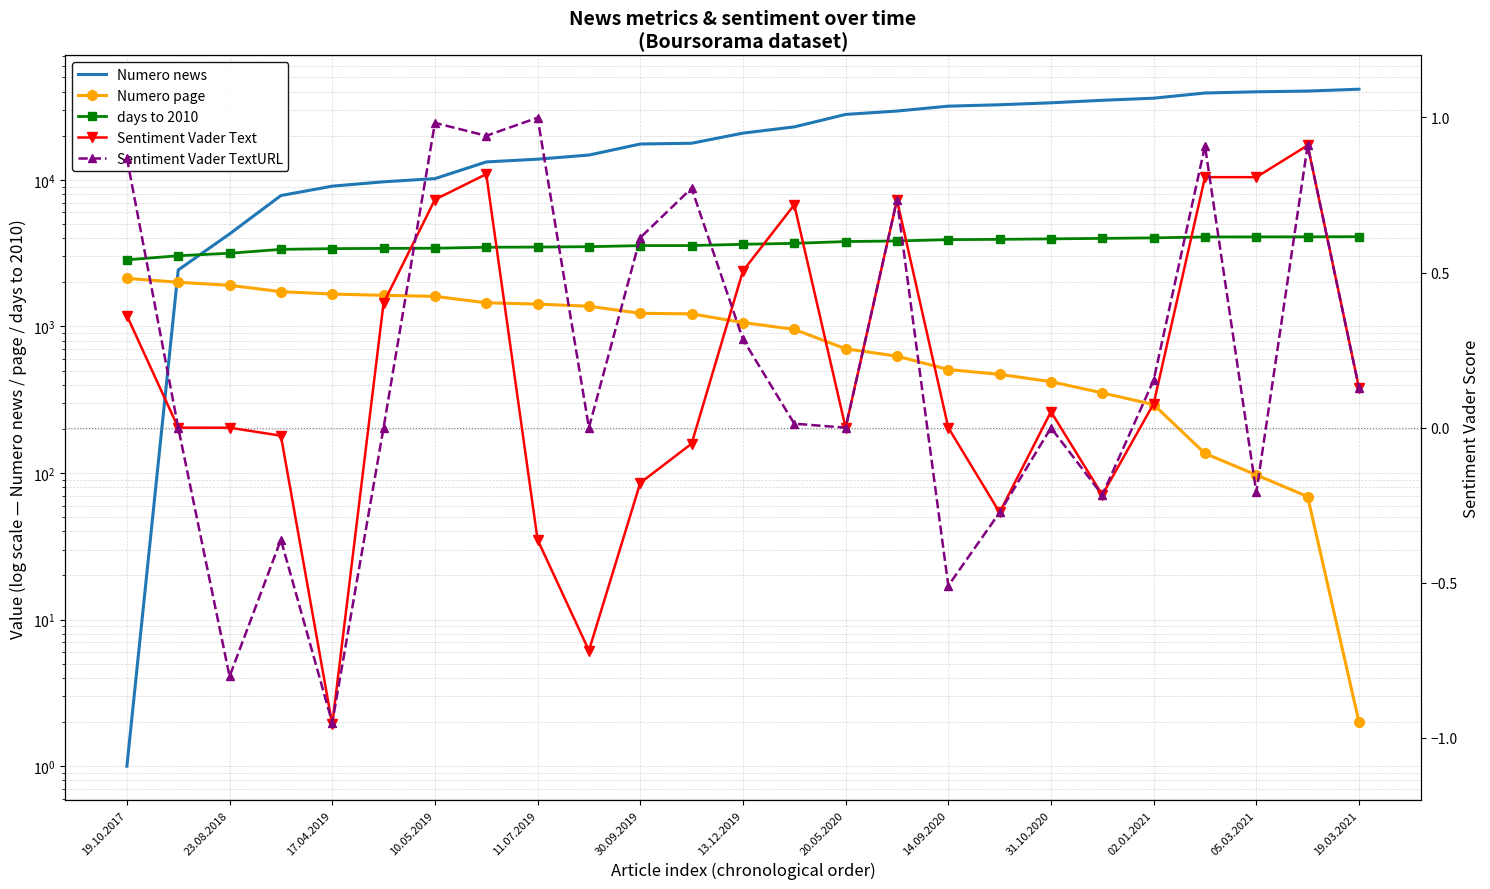

What is the maximum value shown in the chart?

41543.0